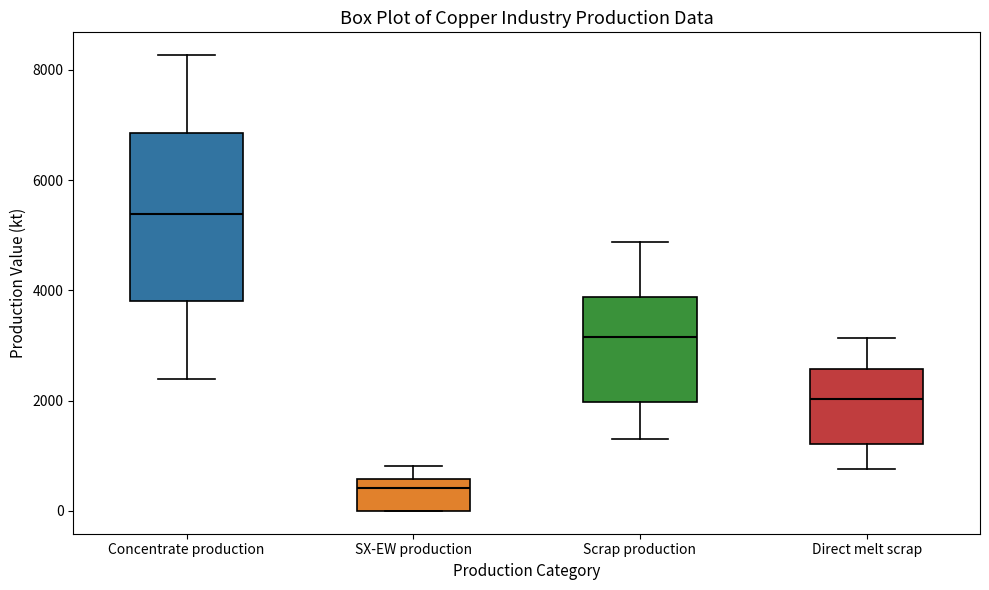

Comparing the boxes themselves (not the whiskers), which one is the tallest?

Concentrate production